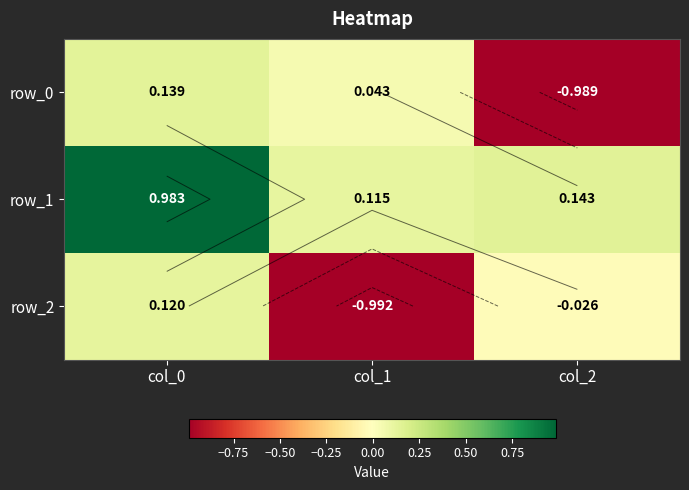

Between col_2 and col_1, which is larger?

col_1